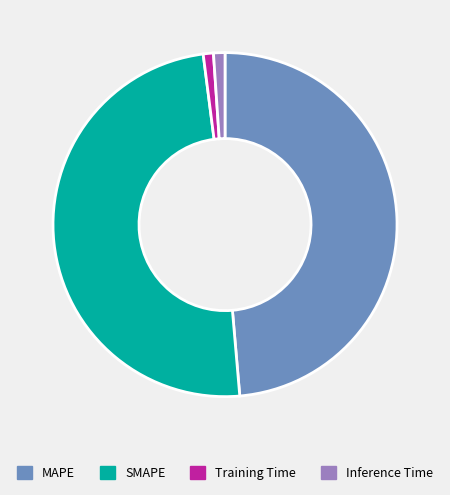

Do Inference Time and MAPE together represent more than half of the pie?

No